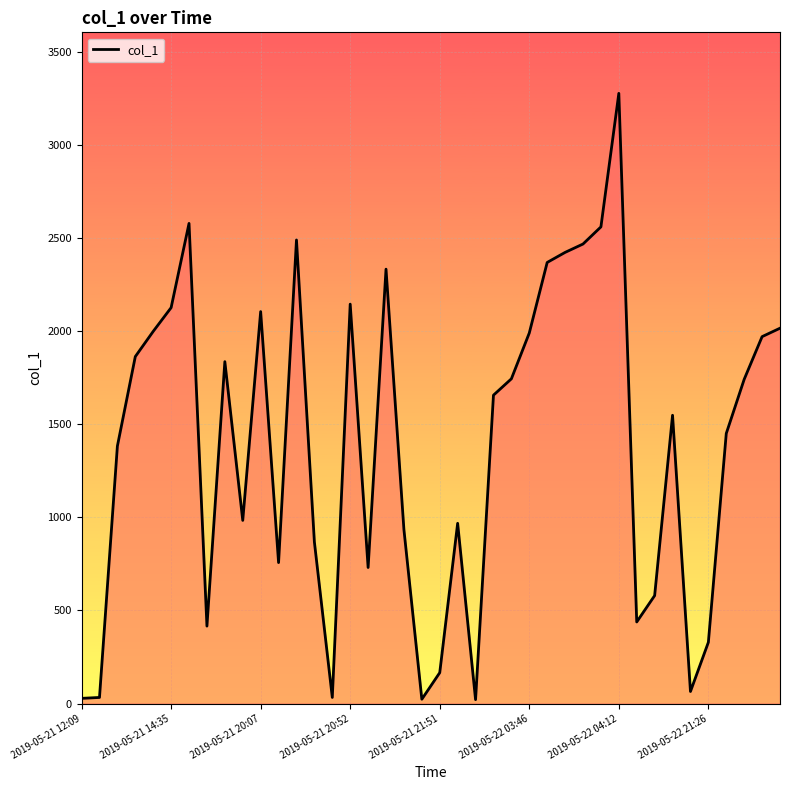

What is the difference between the maximum and minimum values?

3254.6